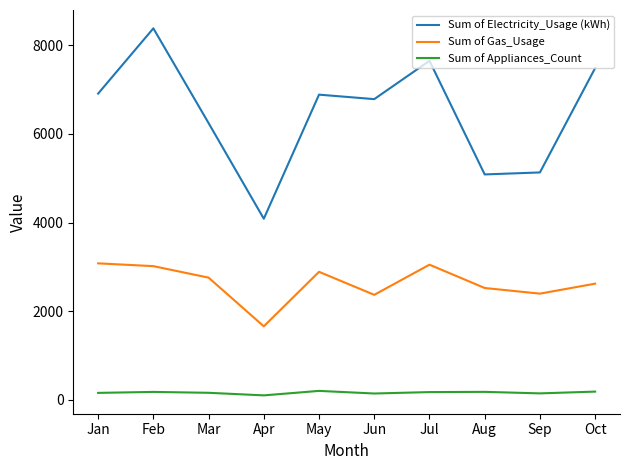

What is the average value of the Sum of Appliances_Count series?

166